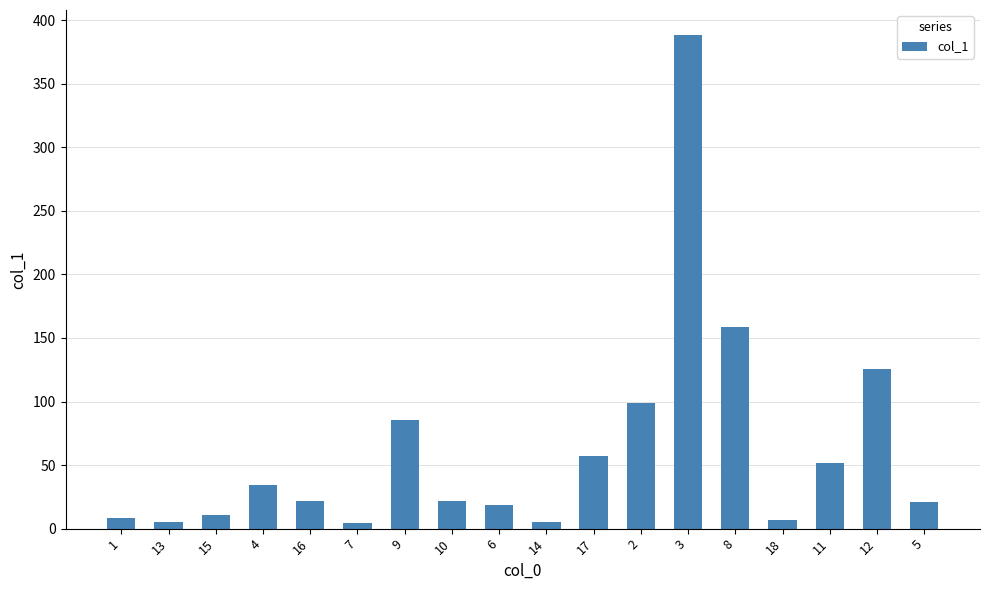

What is the ratio of the value at 11 to the value at 6?

2.7